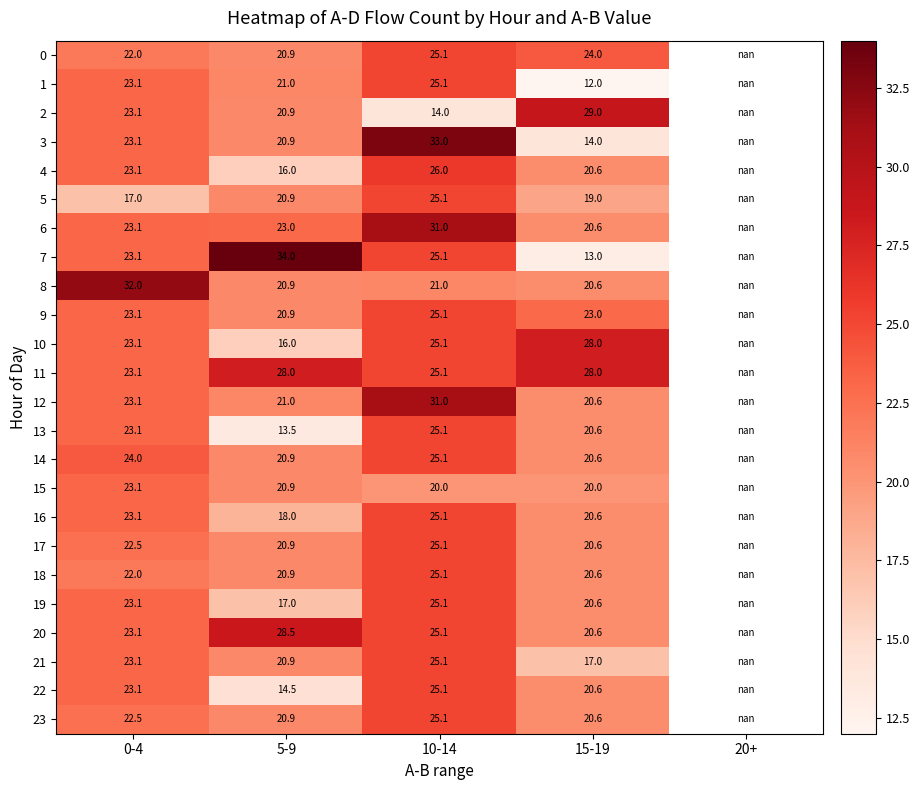

Is the value of 14 at 10-14 greater than the value of 12 at 10-14?

No